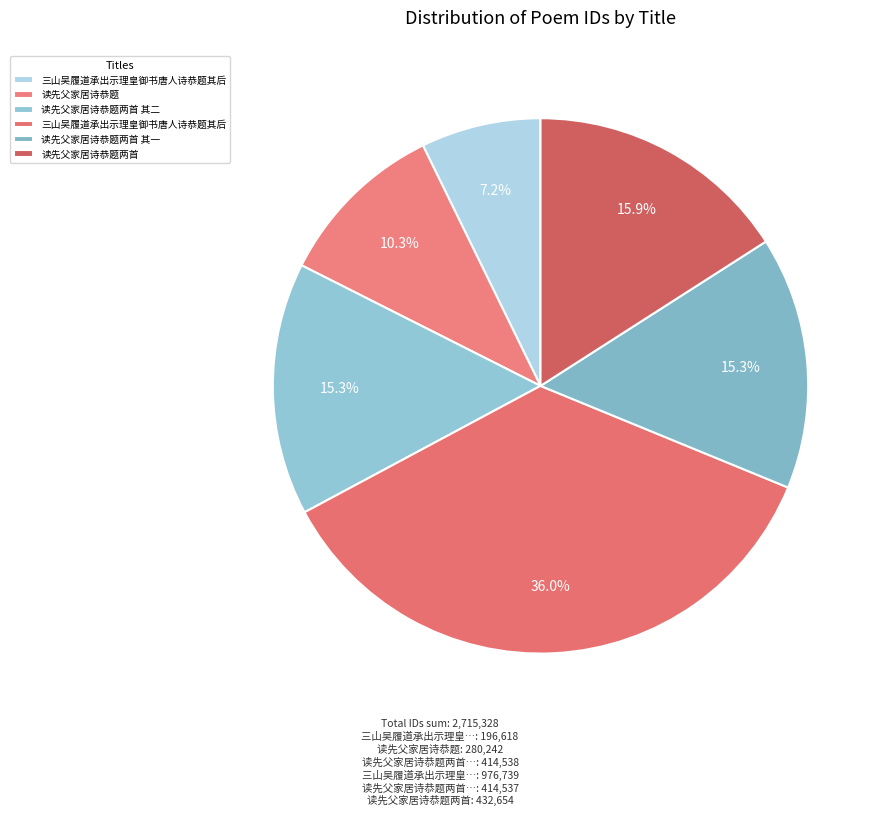

Count the number of slices in the pie.

6